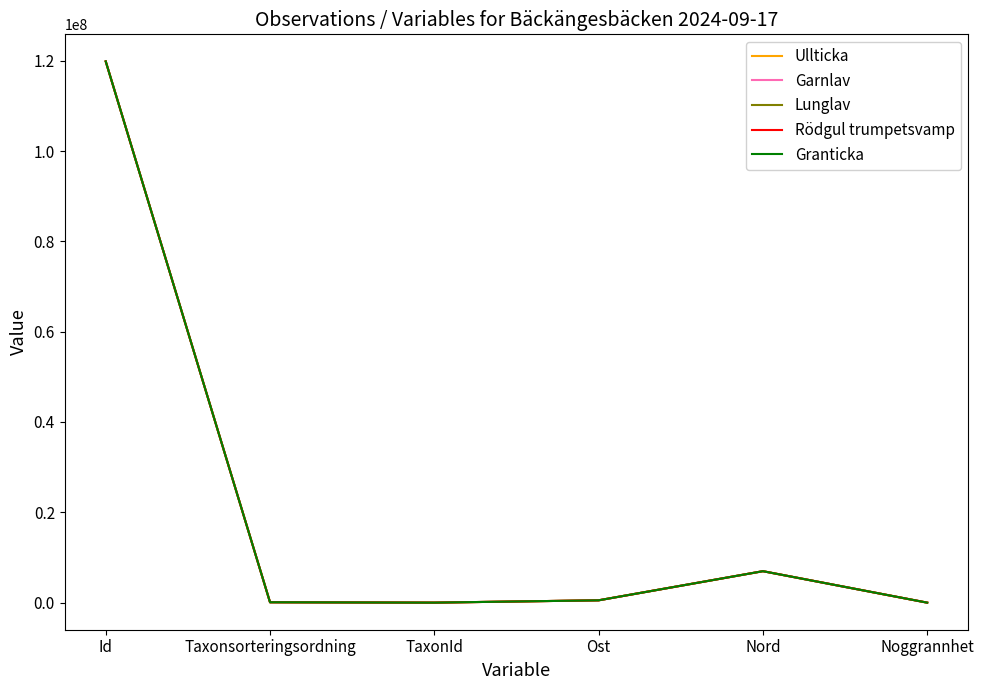

What is the sum of the Garnlav values at Taxonsorteringsordning and Ost?

597477